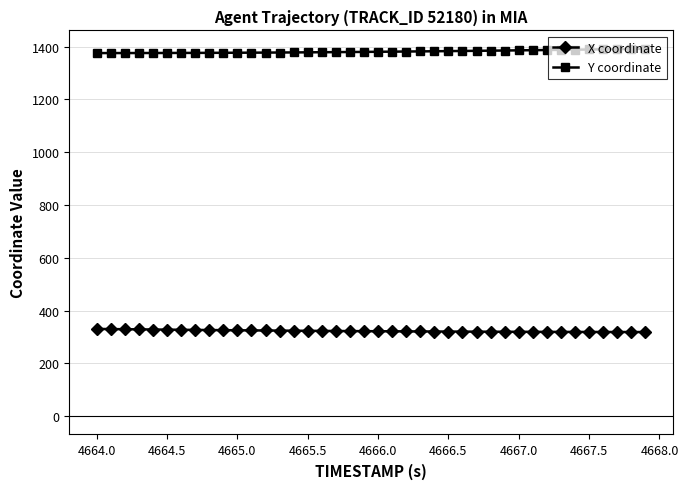

Does the chart have visible grid lines?

Yes